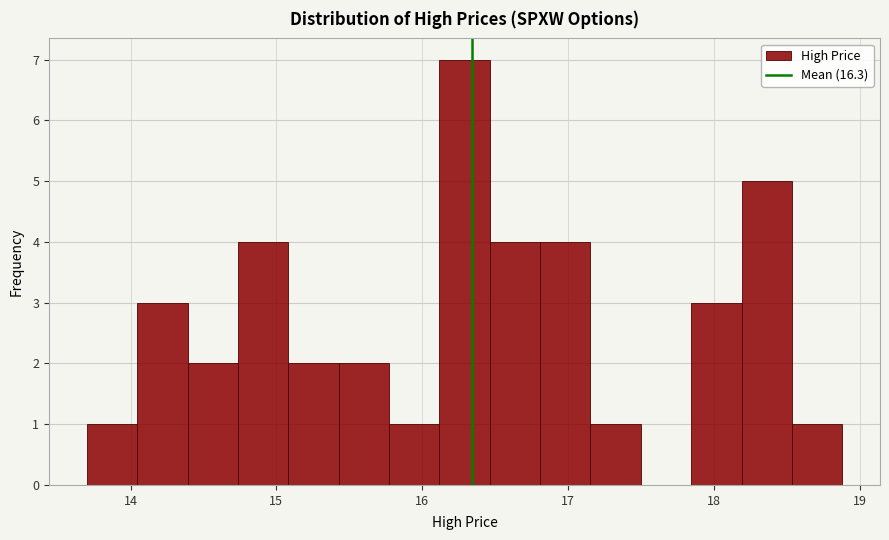

Read against the x-axis, roughly where is the centre of the tallest bar?

16.3